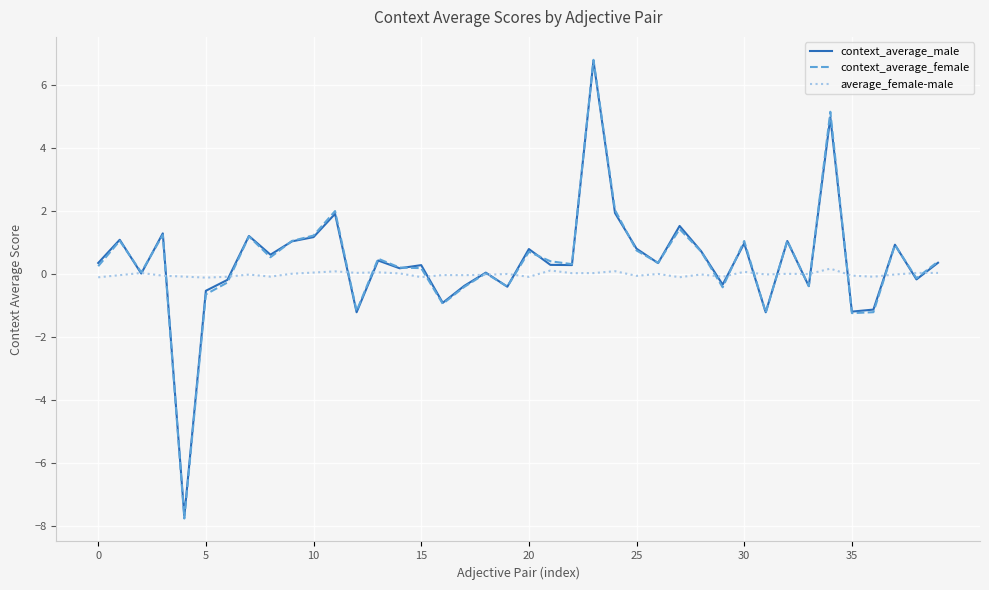

In context_average_female, how many points are lower than both neighbors (excluding endpoints)?

13